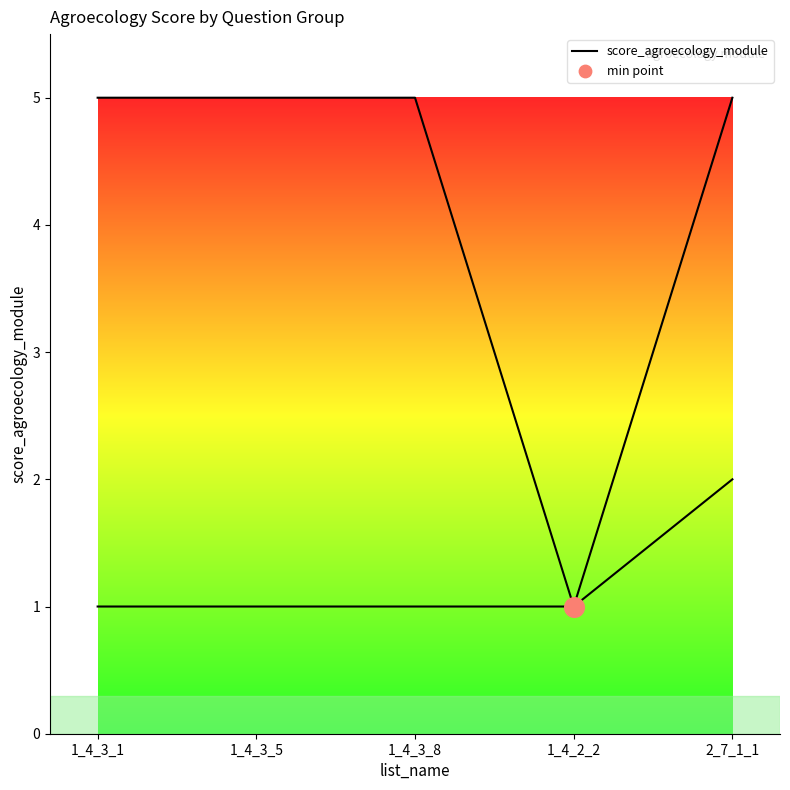

Between 1_4_3_5 and 1_4_3_8, which is larger?

1_4_3_5